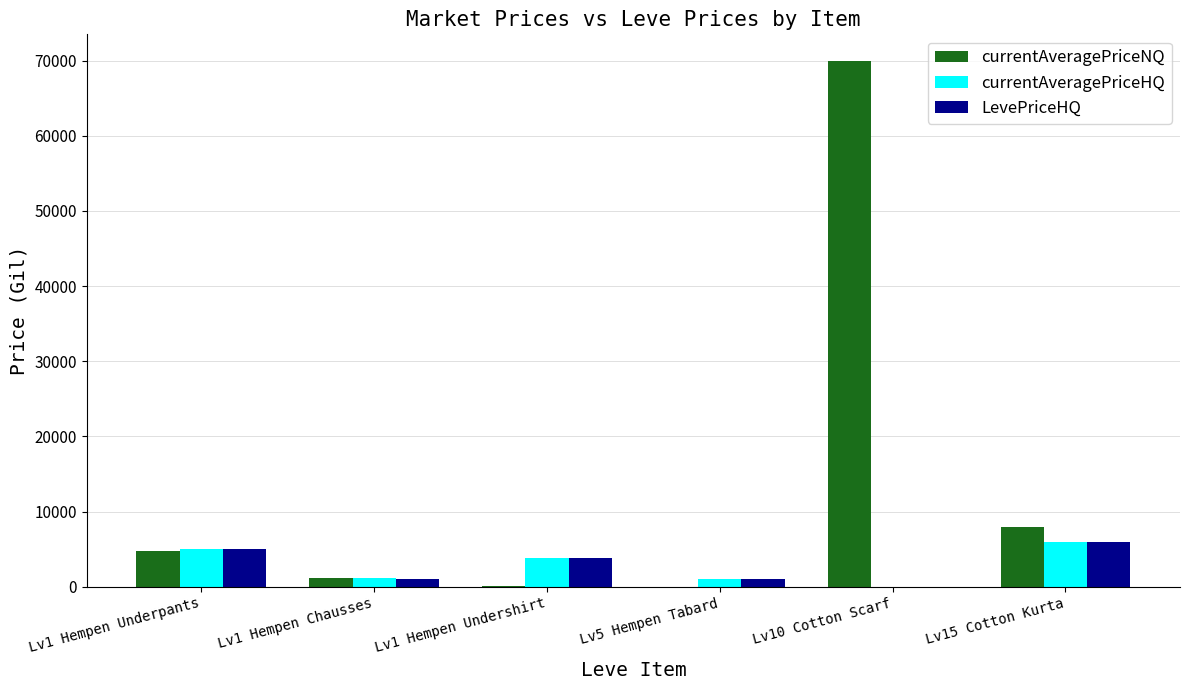

Between Lv1 Hempen Underpants and Lv1 Hempen Undershirt, which series saw the biggest shift?

currentAveragePriceNQ